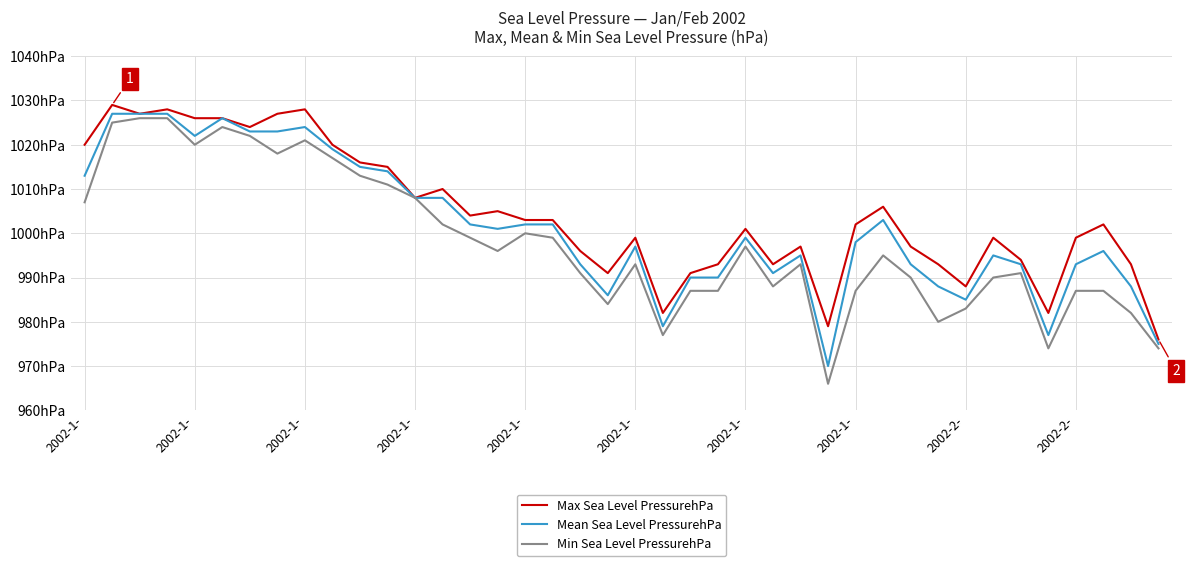

What are all the series names shown in the legend?

Max Sea Level PressurehPa, Mean Sea Level PressurehPa, Min Sea Level PressurehPa